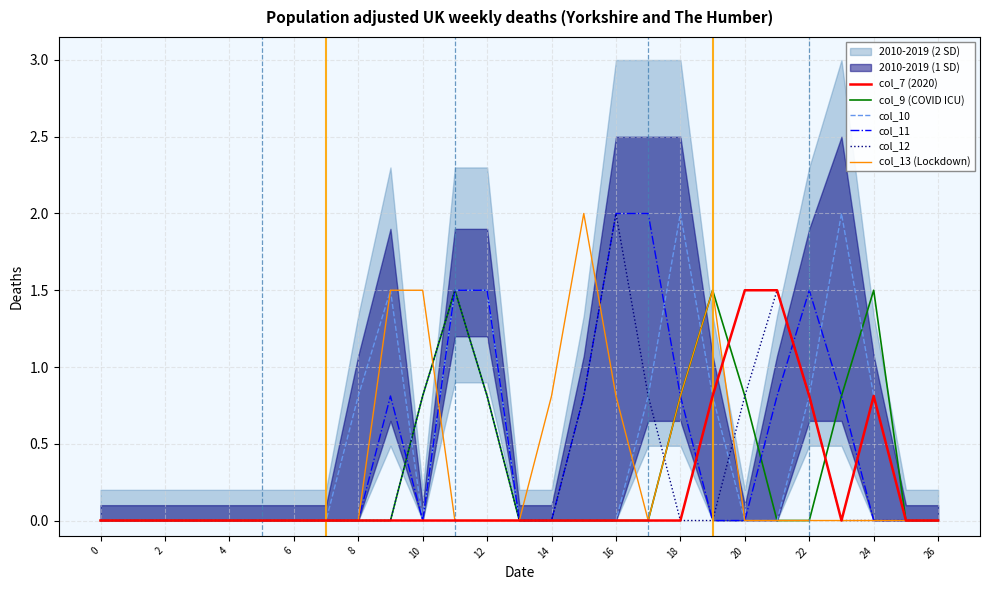

The col_10 series shows 0.6 at 20. True or false?

False